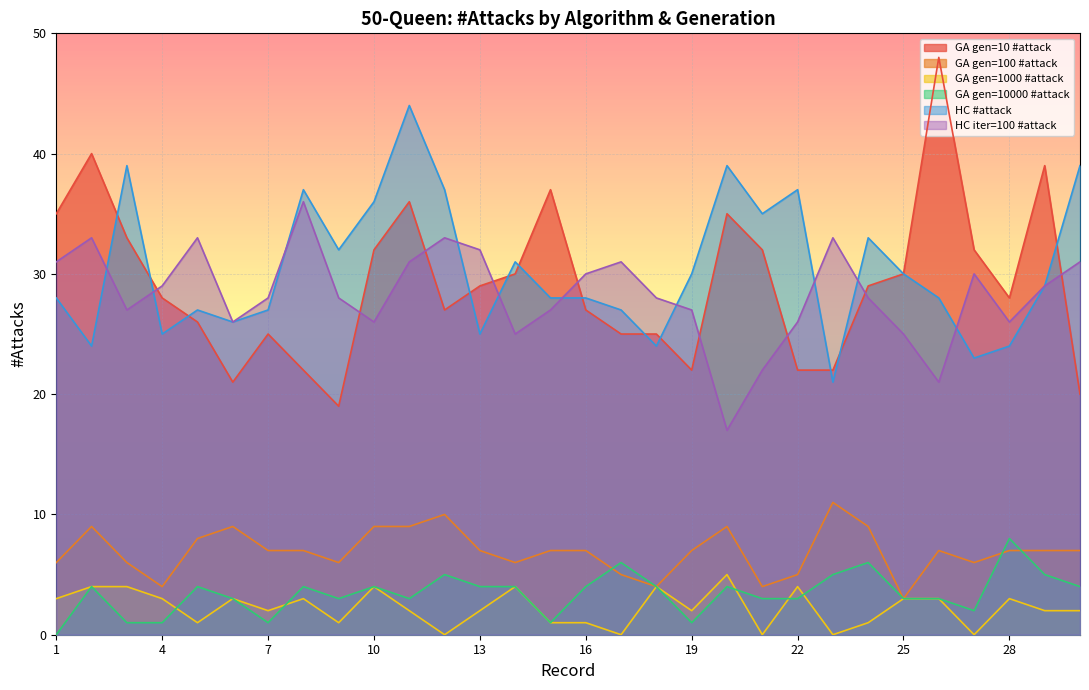

Rank the categories by GA gen=10 #attack value from lowest to highest.

9, 30, 6, 8, 19, 22, 23, 7, 17, 18, 5, 12, 16, 4, 28, 13, 24, 14, 25, 10, 21, 27, 3, 1, 20, 11, 15, 29, 2, 26